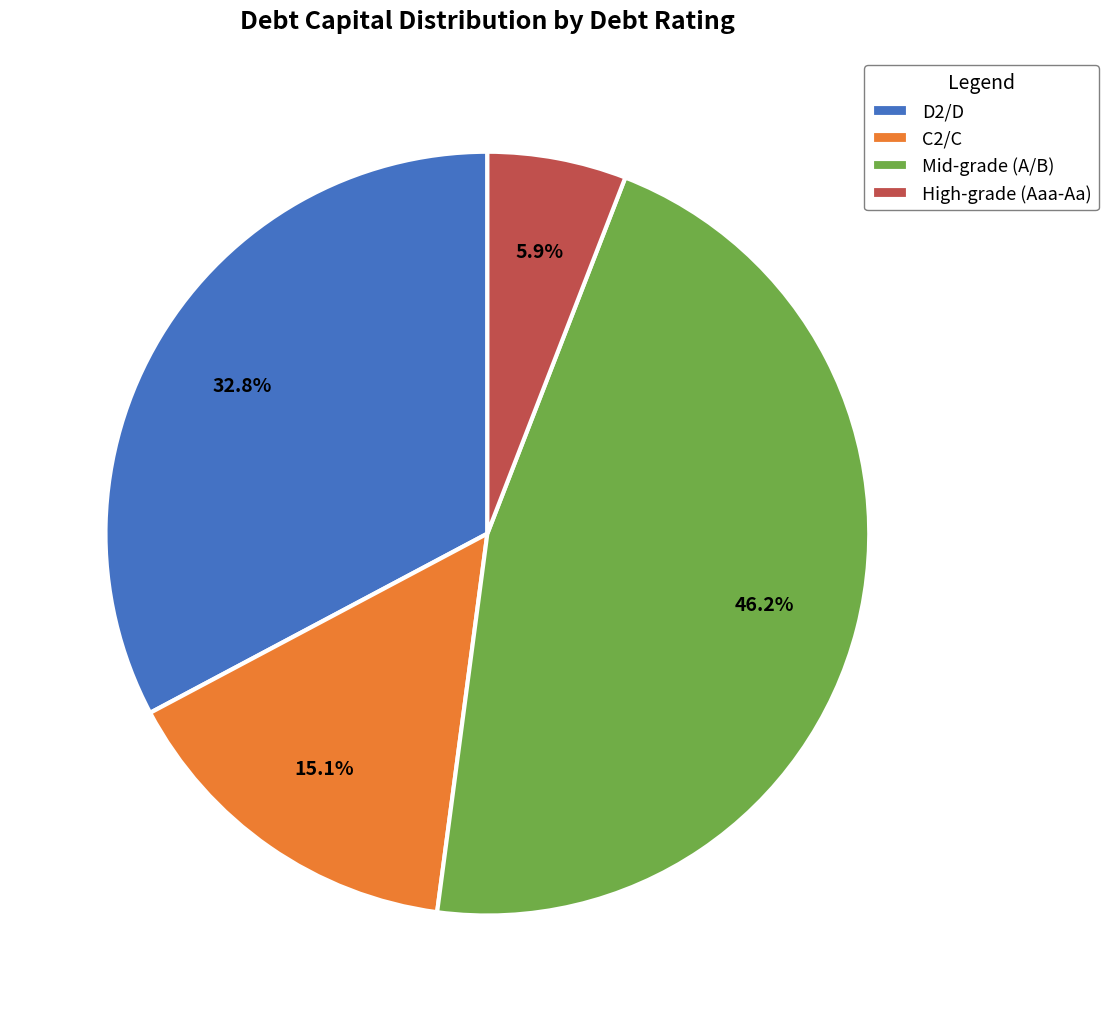

What is the smallest slice in the pie chart?

High-grade (Aaa-Aa)